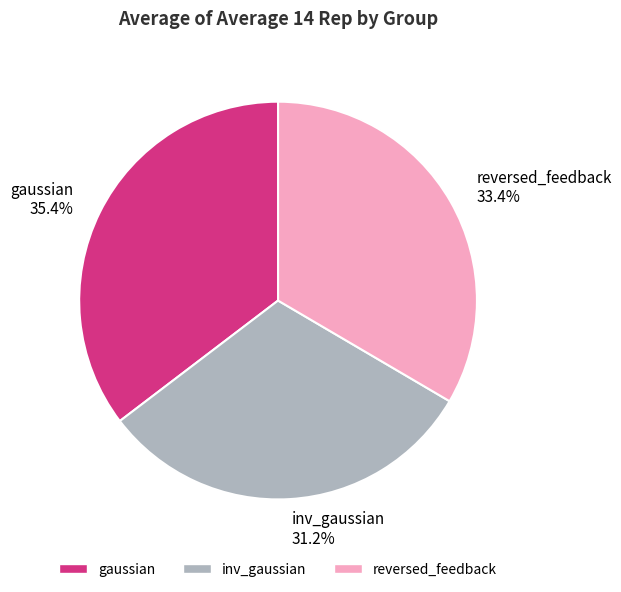

Does reversed_feedback represent more than half of the total?

No